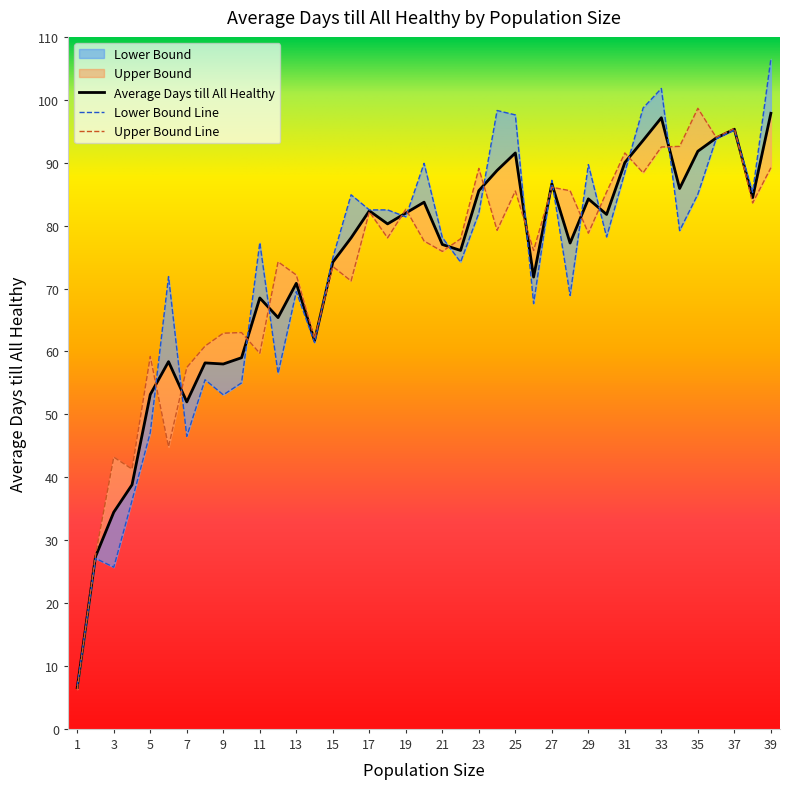

Reading left to right, extract all data points from this chart.

Average Days till All Healthy: 1=6.5	2=27.4	3=34.5	4=38.8	5=53.1	6=58.4	7=52.0	8=58.2	9=58.0	10=59.0	11=68.5	12=65.4	13=70.8	14=61.7	15=74.2	16=78.0	17=82.3	18=80.3	19=82.0	20=83.7	21=77.0	22=76.0	23=85.5	24=88.8	25=91.5	26=71.8	27=86.7	28=77.2	29=84.2	30=81.8	31=90.0	32=93.5	33=97.2	34=85.9	35=91.8	36=93.9	37=95.3	38=84.5	39=97.8
Upper Bound: 1=6.3	2=27.6	3=43.2	4=41.3	5=59.2	6=44.9	7=57.5	8=60.9	9=62.9	10=63.0	11=59.7	12=74.2	13=72.2	14=62.0	15=73.5	16=71.2	17=82.2	18=78.0	19=82.6	20=77.5	21=75.9	22=77.9	23=89.1	24=79.2	25=85.5	26=76.0	27=86.1	28=85.5	29=78.8	30=85.3	31=91.5	32=88.4	33=92.5	34=92.6	35=98.7	36=94.0	37=95.5	38=83.6	39=89.2
Lower Bound: 1=6.8	2=27.1	3=25.7	4=36.3	5=47.1	6=71.9	7=46.5	8=55.5	9=53.1	10=55.0	11=77.3	12=56.5	13=69.5	14=61.4	15=74.9	16=84.9	17=82.5	18=82.5	19=81.4	20=89.9	21=78.1	22=74.2	23=82.0	24=98.3	25=97.6	26=67.6	27=87.2	28=68.9	29=89.7	30=78.2	31=88.5	32=98.7	33=101.8	34=79.2	35=85.0	36=93.8	37=95.2	38=85.3	39=106.5